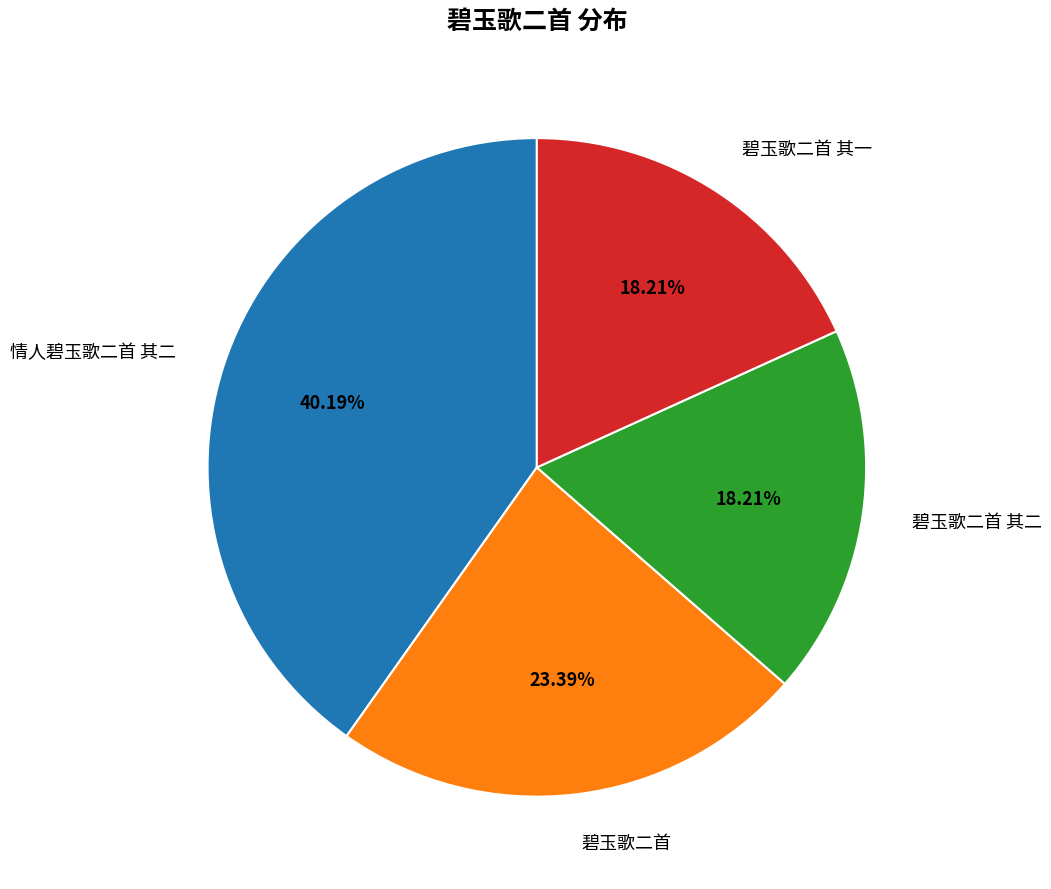

Do 碧玉歌二首 其二 and 碧玉歌二首 其一 together represent more than half of the pie?

No